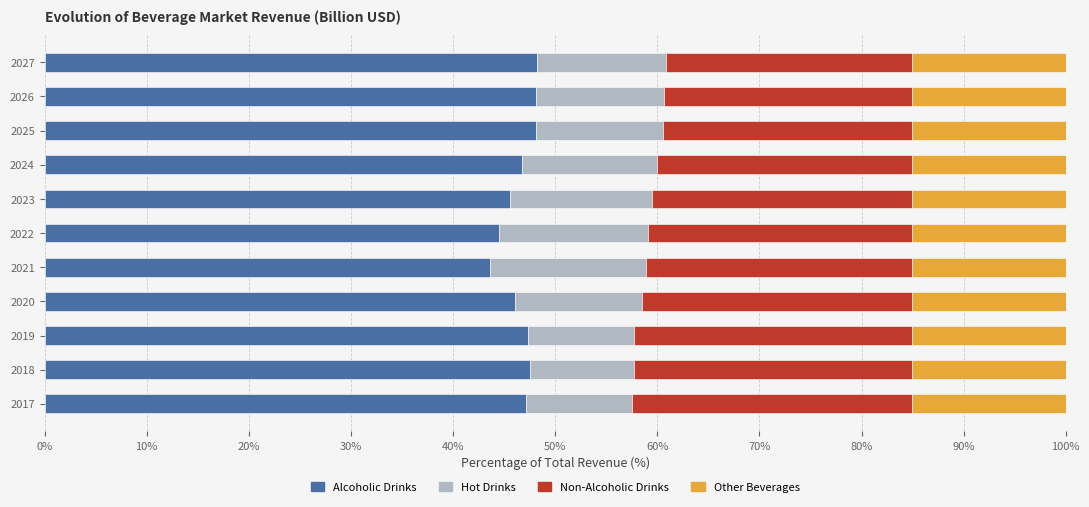

What is the average value of the Alcoholic Drinks series?

46.6